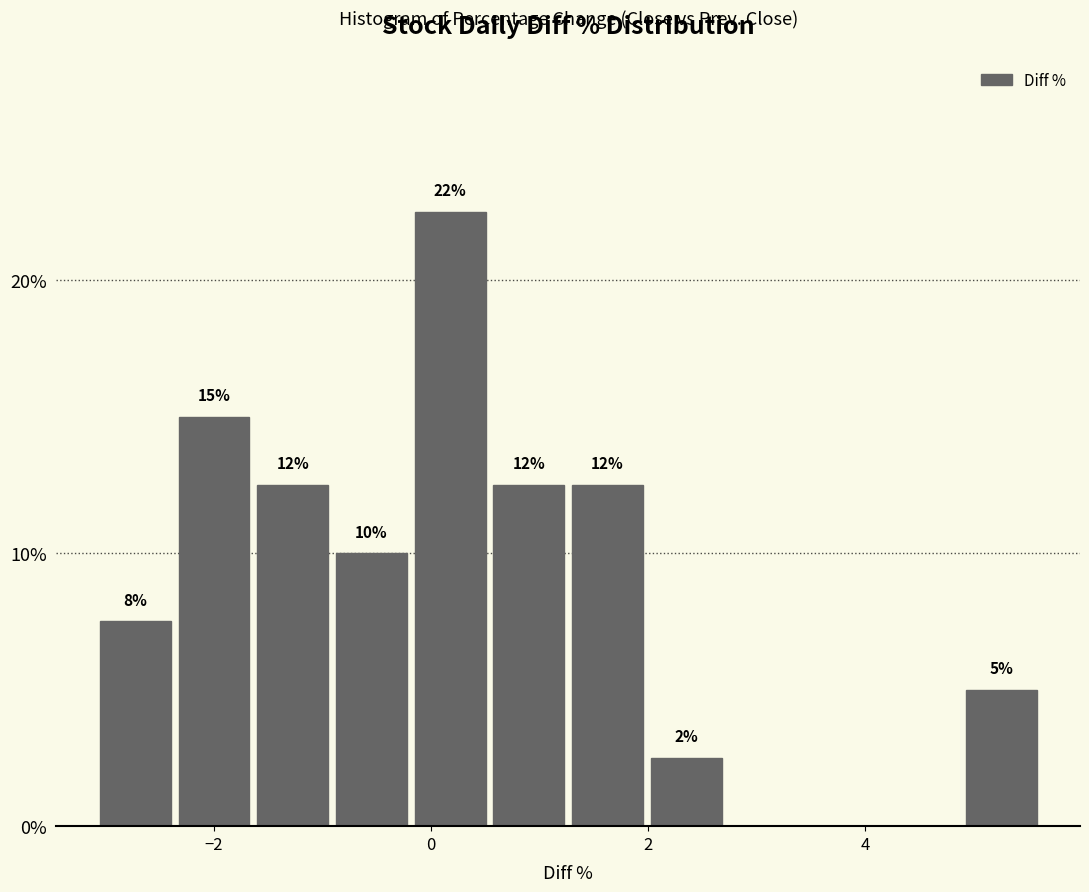

Around what value on the x-axis is the tallest bar? Give the approximate position of its centre, as read against the axis.

0.2